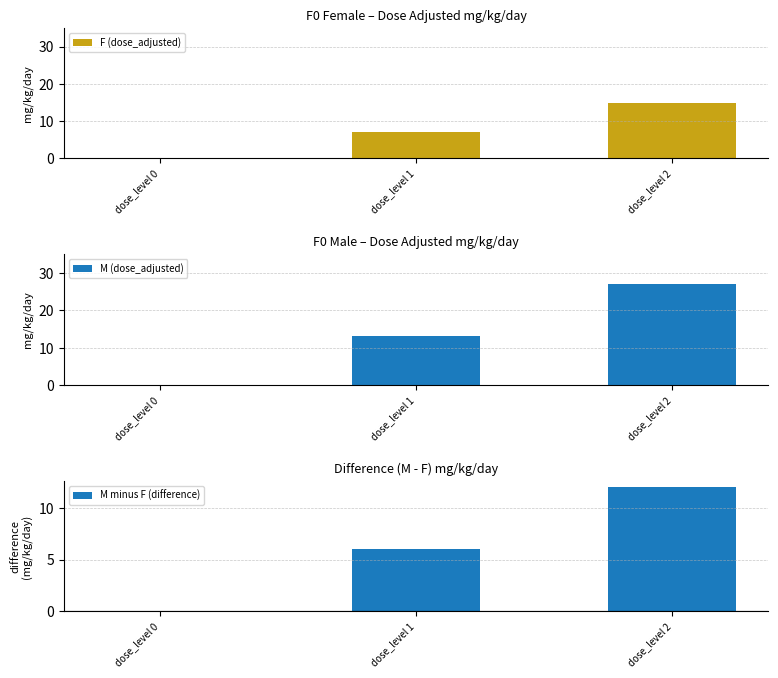

Between dose_level 1 and dose_level 0, which is larger?

dose_level 1